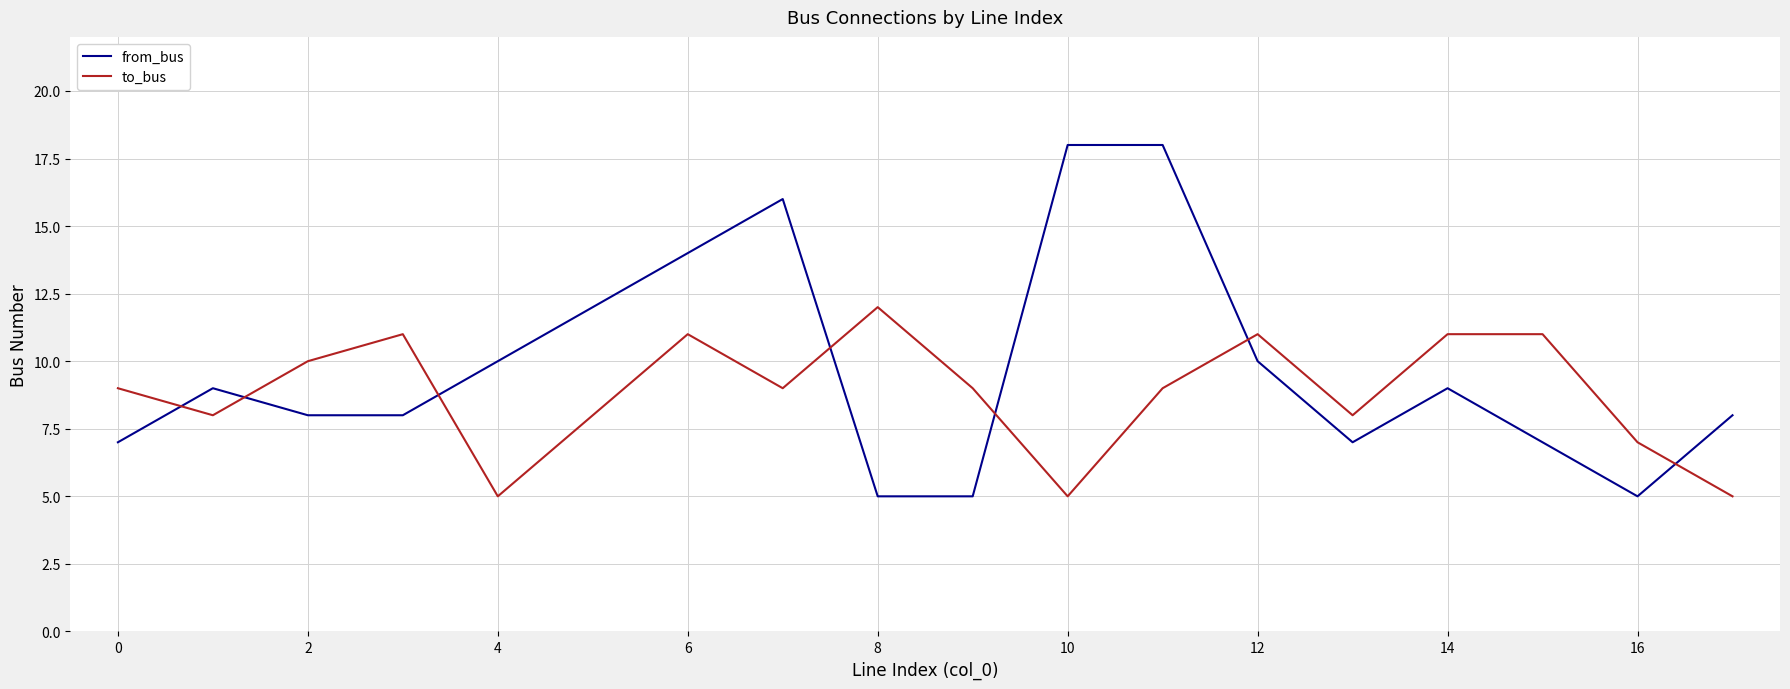

List the series in order of their peak value, highest first.

from_bus, to_bus